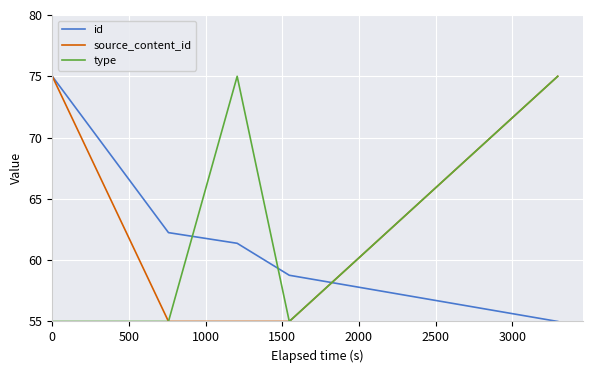

What is the greatest value displayed?

75.0